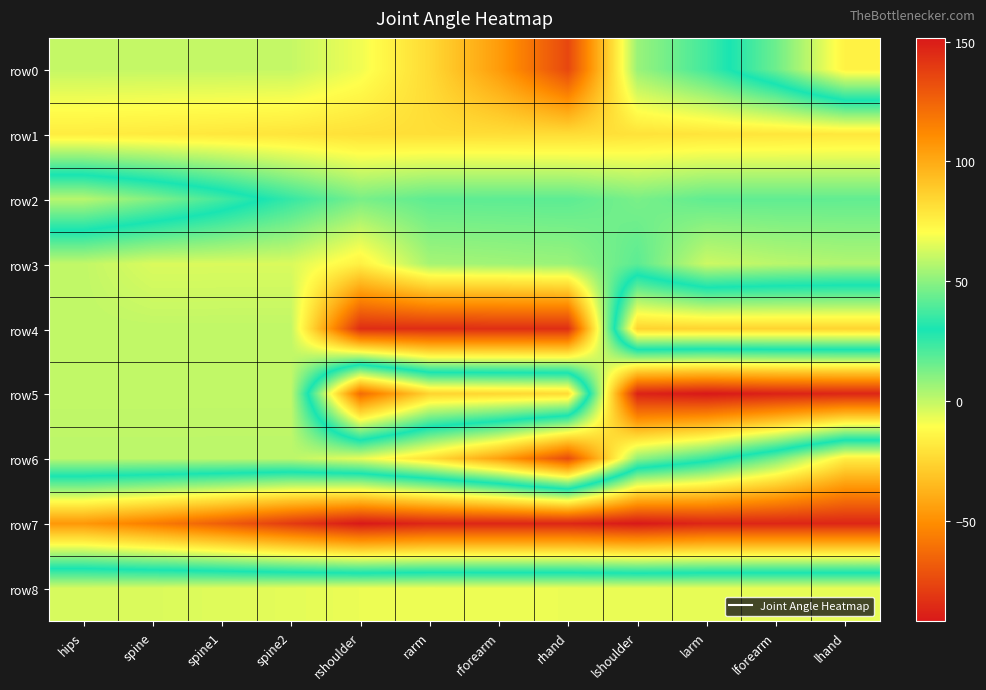

Reading left to right, transcribe all the data shown in this chart.

row0: hips=-0.4	spine=-0.5	spine1=-0.5	spine2=-0.6	rshoulder=-8.3	rarm=-23.8	rforearm=-45.6	rhand=-75.7	lshoulder=7.0	larm=22.6	lforearm=44.5	lhand=74.6
row1: hips=-17.3	spine=-18.1	spine1=-19.0	spine2=-20.0	rshoulder=-21.4	rarm=-22.1	rforearm=-22.4	rhand=-22.8	lshoulder=-20.7	larm=-20.0	lforearm=-19.6	lhand=-18.9
row2: hips=57.6	spine=48.2	spine1=37.2	spine2=24.7	rshoulder=12.8	rarm=17.5	rforearm=17.7	rhand=17.8	lshoulder=12.7	larm=17.2	lforearm=17.1	lhand=16.9
row3: hips=0.0	spine=-4.3	spine1=-4.2	spine2=-4.2	rshoulder=-15.9	rarm=4.9	rforearm=5.9	rhand=7.1	lshoulder=17.9	larm=-1.9	lforearm=1.3	lhand=3.0
row4: hips=0.1	spine=0.1	spine1=0.2	spine2=0.2	rshoulder=-85.0	rarm=-84.9	rforearm=-84.7	rhand=-84.7	lshoulder=85.8	larm=85.5	lforearm=85.3	lhand=85.2
row5: hips=-0.1	spine=-0.0	spine1=-0.0	spine2=-0.0	rshoulder=122.2	rarm=85.3	rforearm=84.1	rhand=82.9	lshoulder=-88.5	larm=-92.1	lforearm=-88.7	lhand=-87.3
row6: hips=1.1	spine=1.1	spine1=1.1	spine2=1.1	rshoulder=-6.6	rarm=-22.1	rforearm=-44.0	rhand=-74.0	lshoulder=8.7	larm=24.3	lforearm=46.2	lhand=76.3
row7: hips=106.6	spine=116.1	spine1=127.1	spine2=139.6	rshoulder=151.5	rarm=147.0	rforearm=146.9	rhand=147.0	lshoulder=151.5	larm=147.0	lforearm=146.9	lhand=146.9
row8: hips=-3.7	spine=-4.4	spine1=-5.2	spine2=-6.2	rshoulder=-7.4	rarm=-7.8	rforearm=-7.6	rhand=-7.4	lshoulder=-7.0	larm=-6.7	lforearm=-6.7	lhand=-6.7